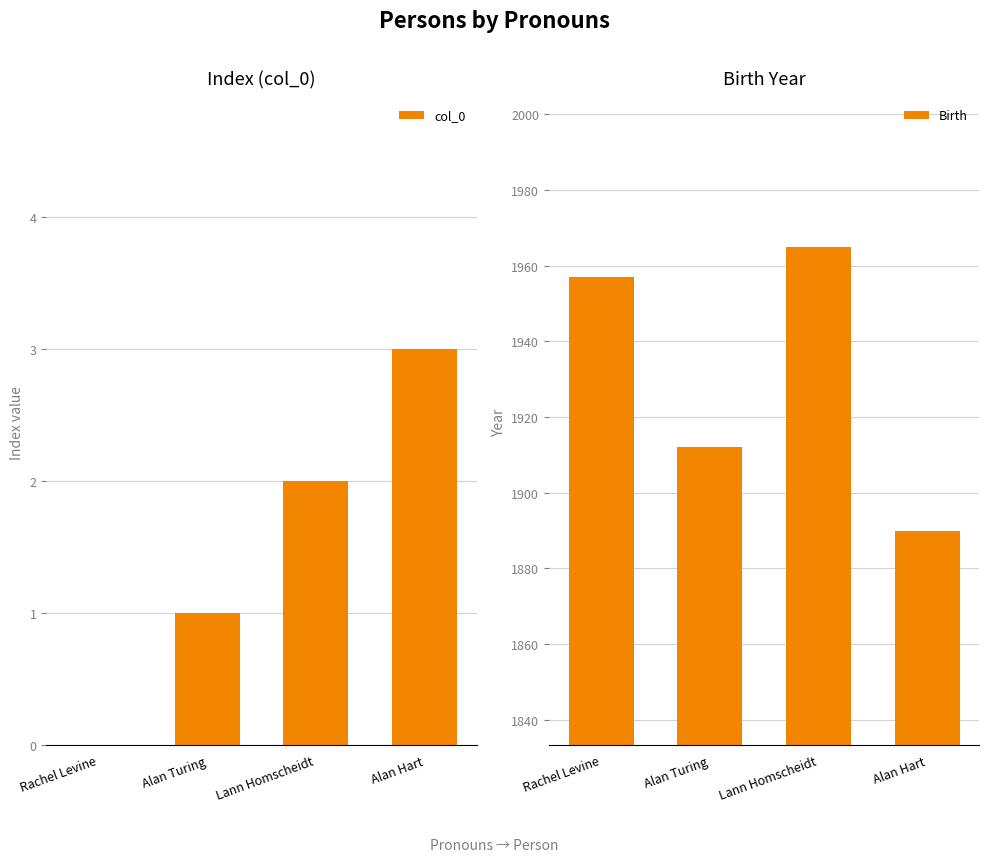

What is the sum of all col_0 values?

6